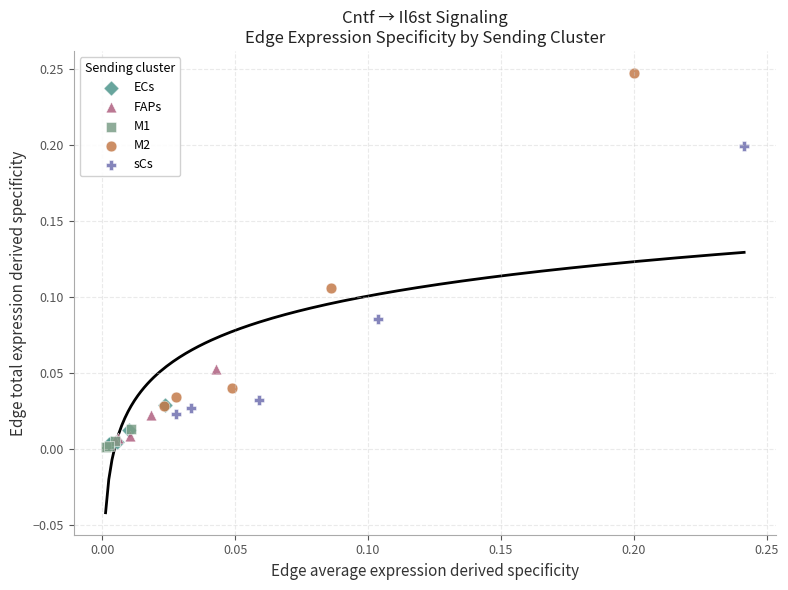

Which series has the largest Y range (max minus min)?

M2